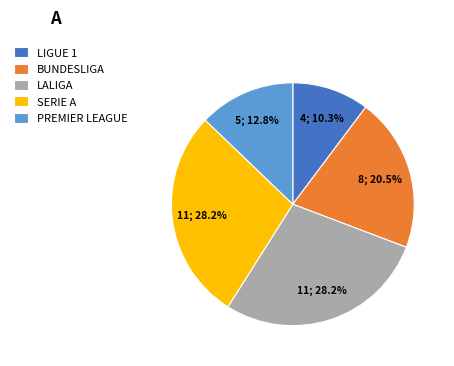

Does any single category account for the majority?

No